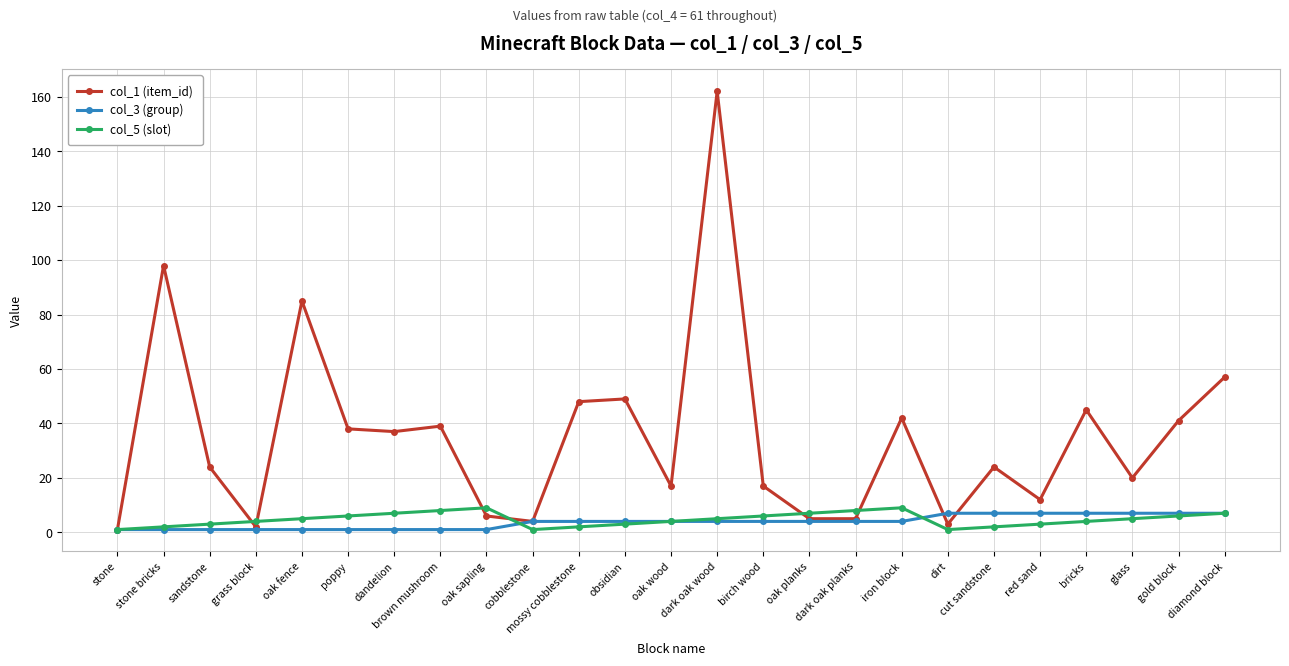

What is the difference between the maximum and minimum values in the col_3 (group) series?

6